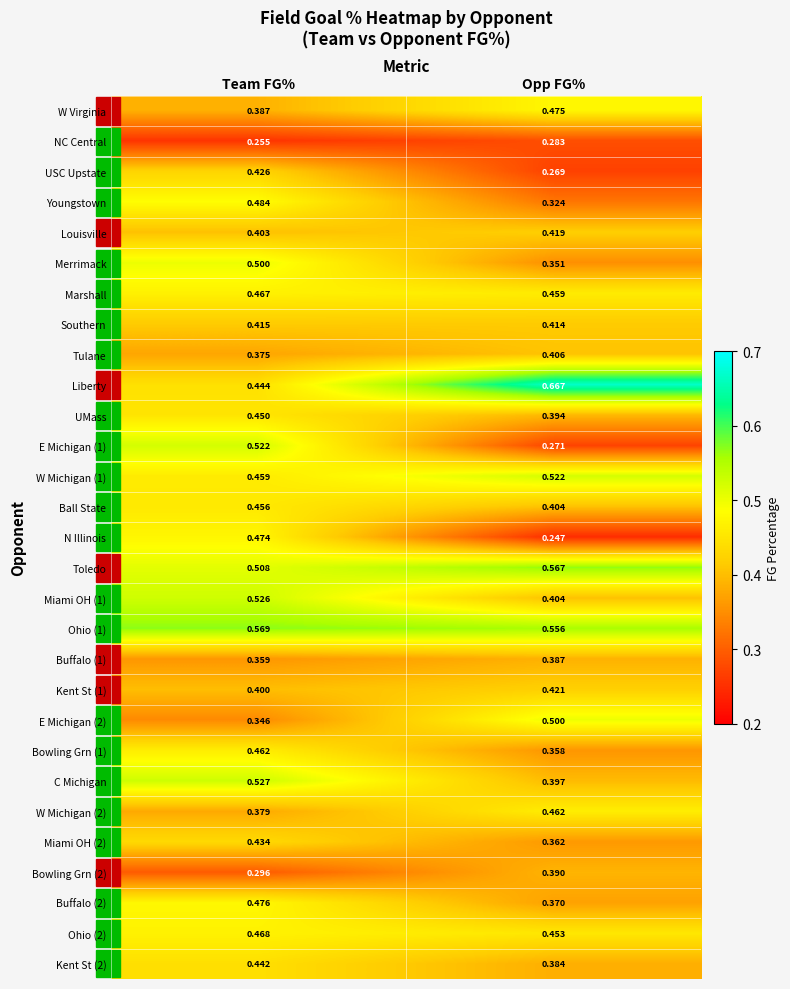

At which category does the chart reach its minimum across all series?

Opp FG%